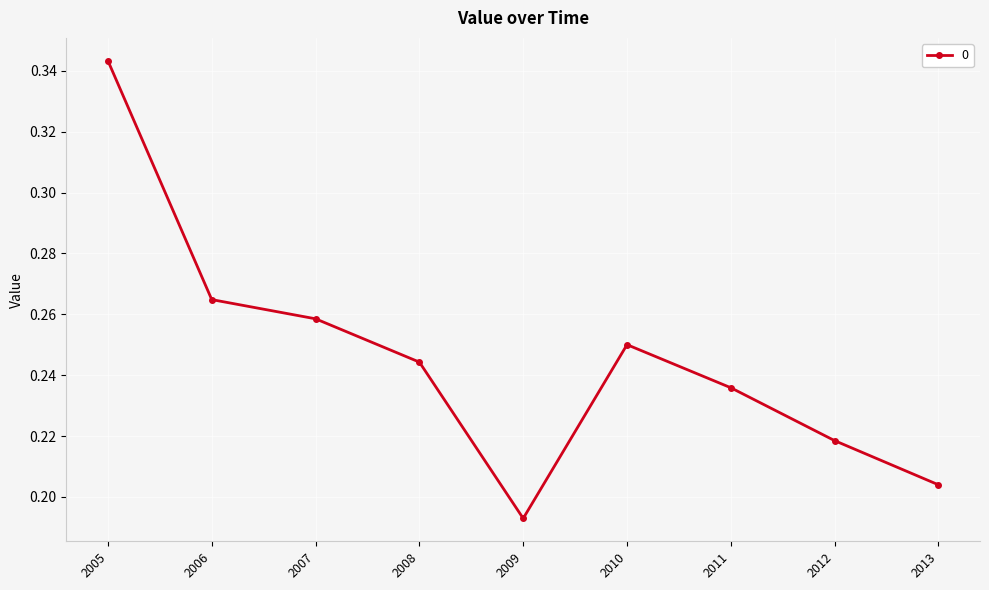

What is the sum of the values at 2011 and 2006?

0.5